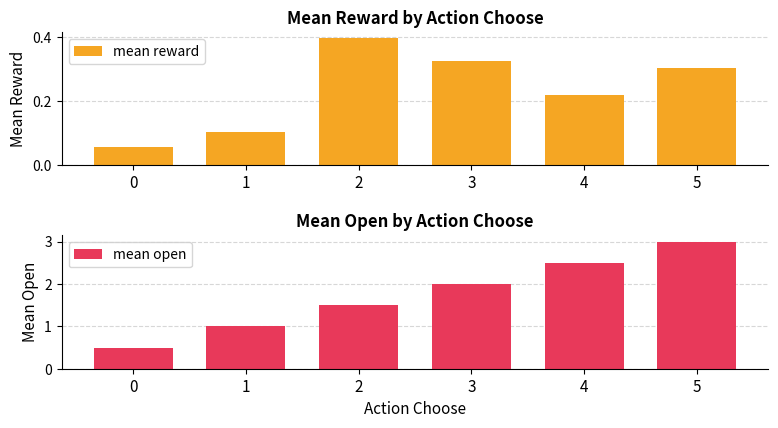

Rank the series by their average value, from lowest to highest.

mean reward, mean open